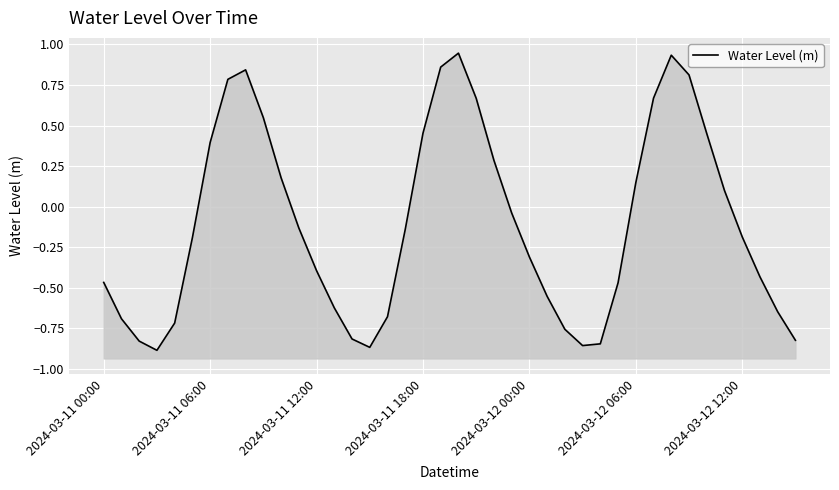

True or false: the data shows 0.1 at 2024-03-12 06:00.

True